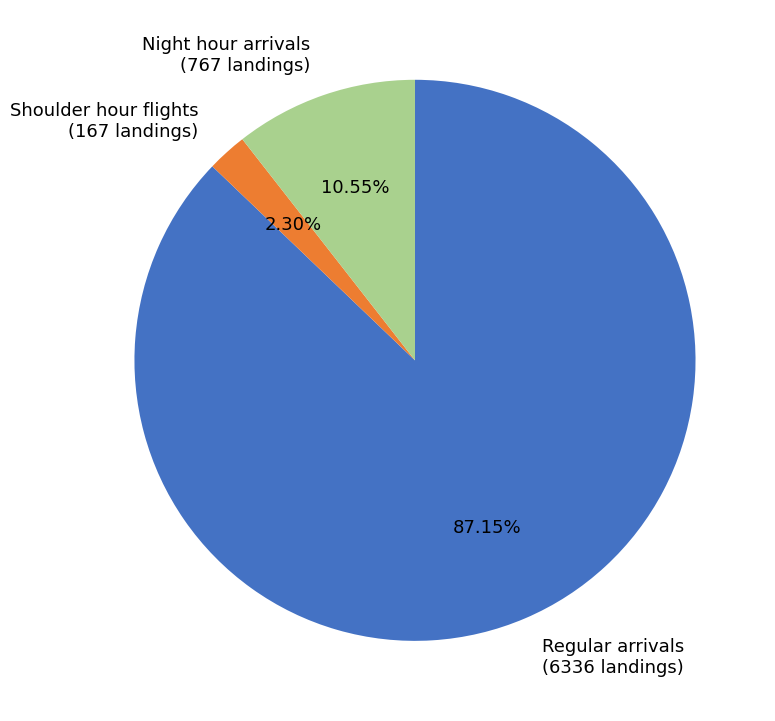

Is there a majority slice in this chart?

Yes